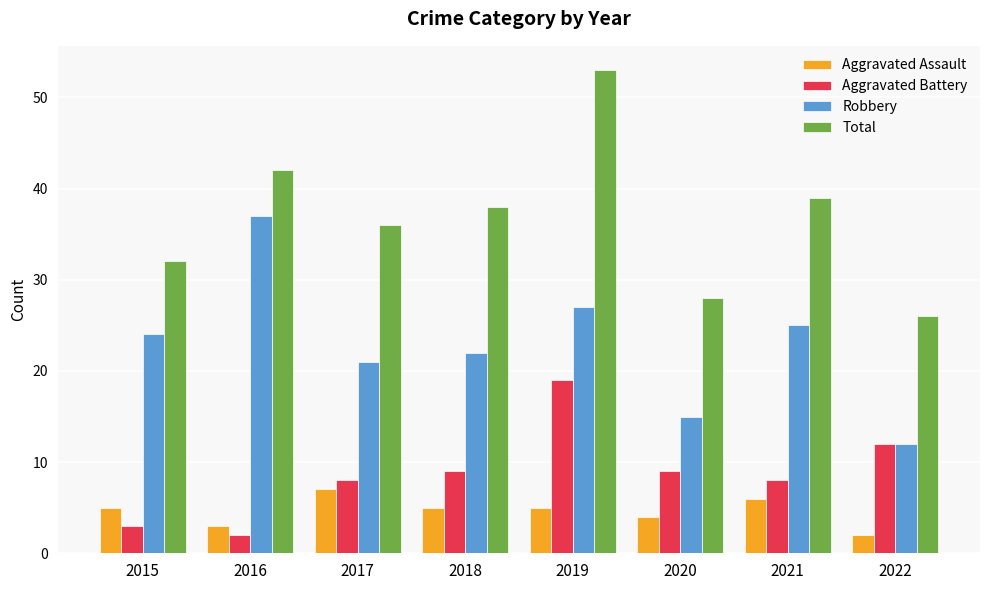

How many bars are there in each group?

4